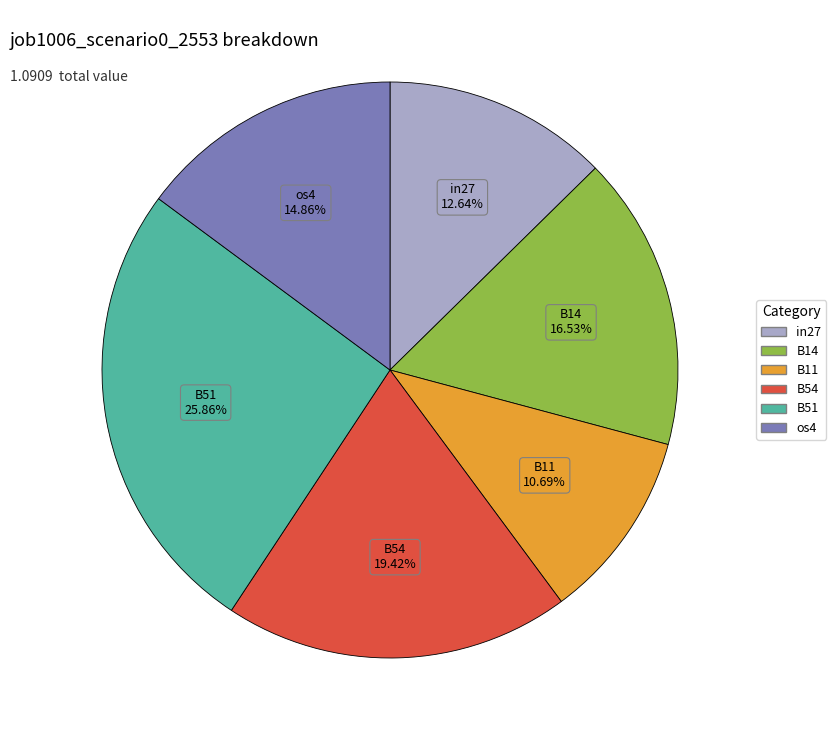

What is the largest slice in the pie chart?

B51